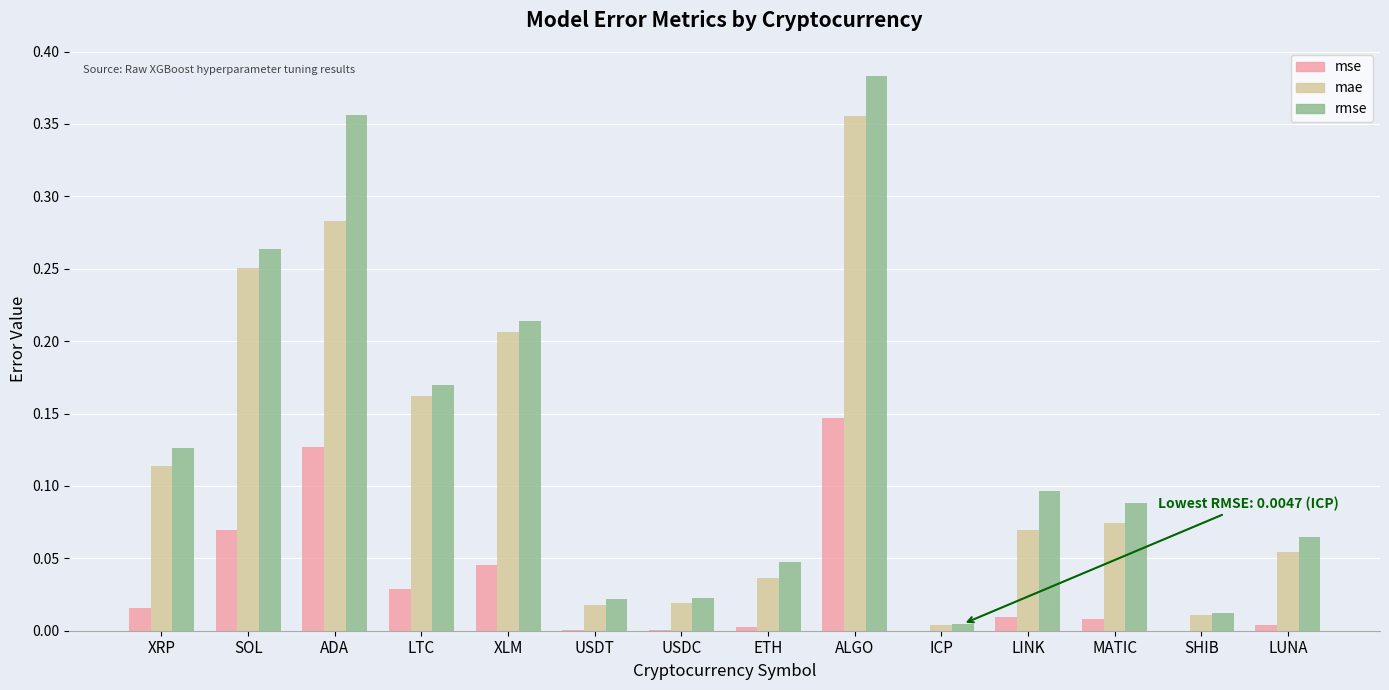

What is the total value across all series at SOL?

0.6